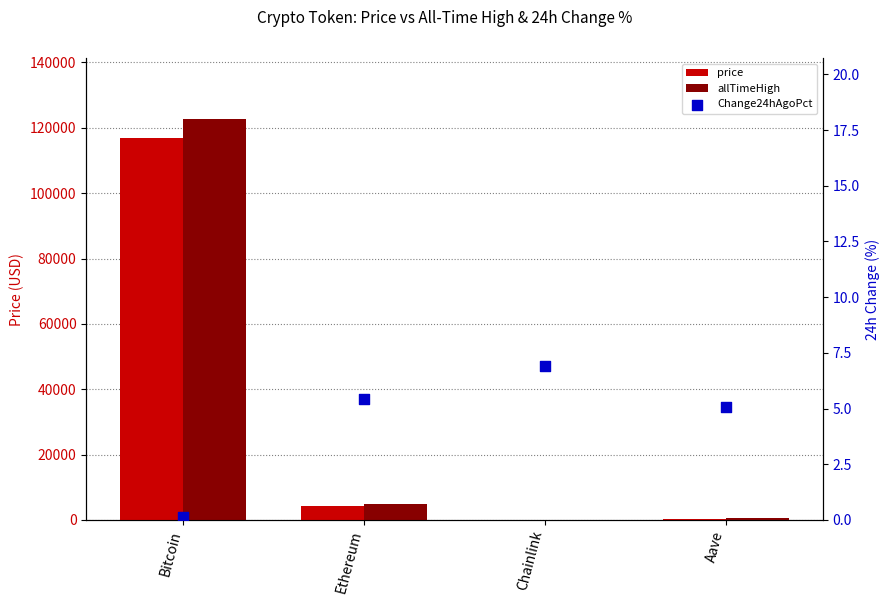

What are all the series names shown in the legend?

price, allTimeHigh, Change24hAgoPct